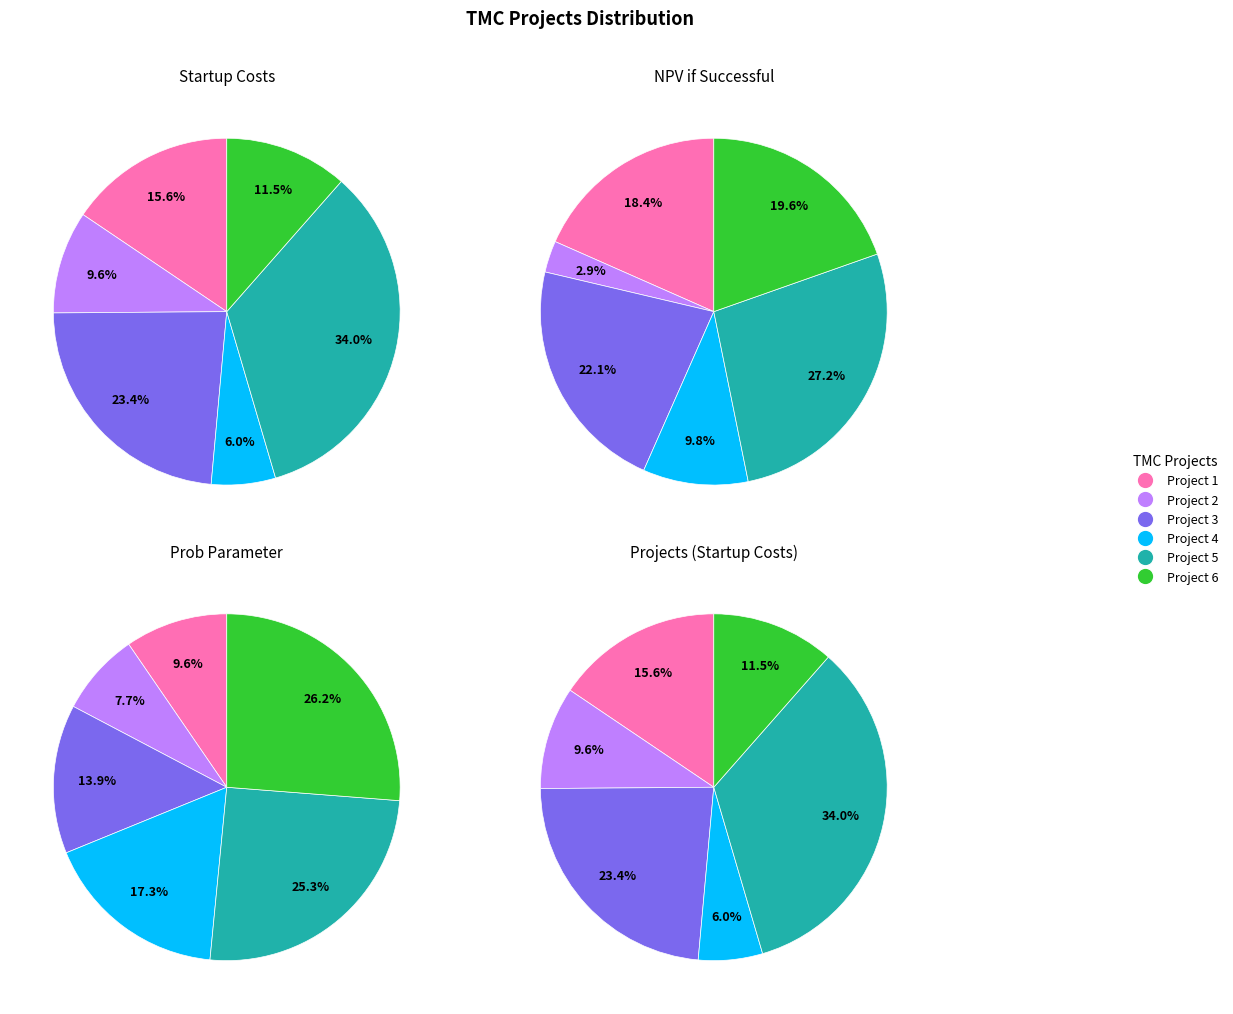

The Prob Parameter slice represents 15% of the pie. True or false?

False